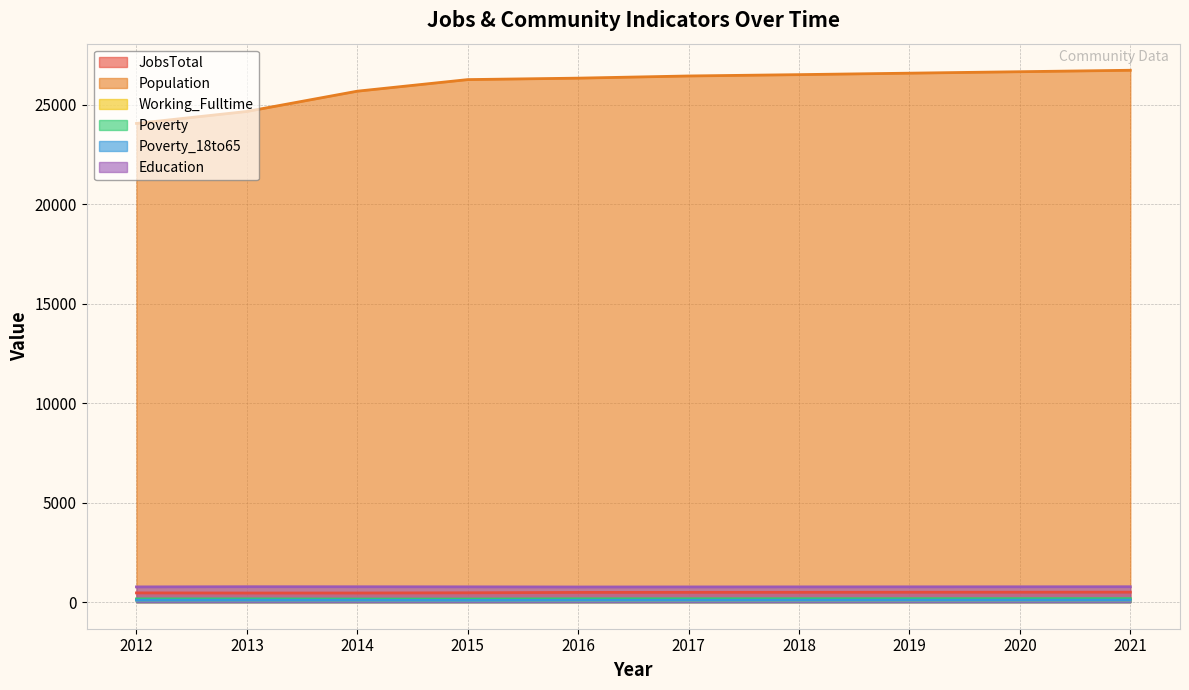

The value of Poverty at 2019 is 172. True or false?

True